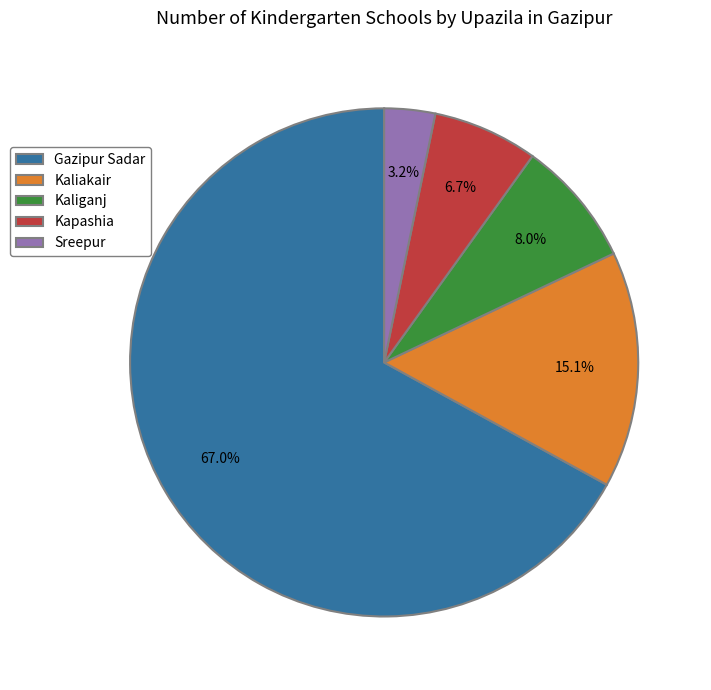

Count the number of slices in the pie.

5